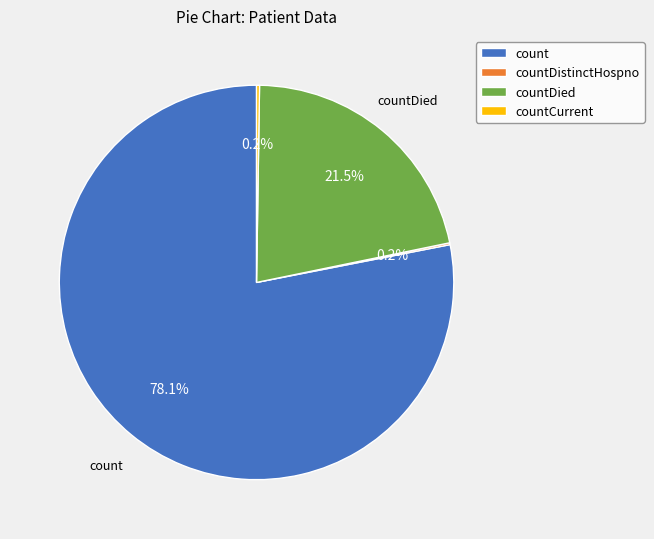

Is there a majority slice in this chart?

Yes